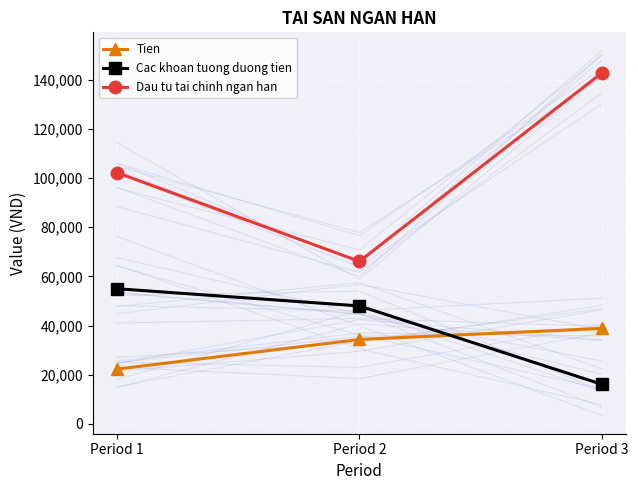

The value of Cac khoan tuong duong tien at Period 3 is 27945. True or false?

False